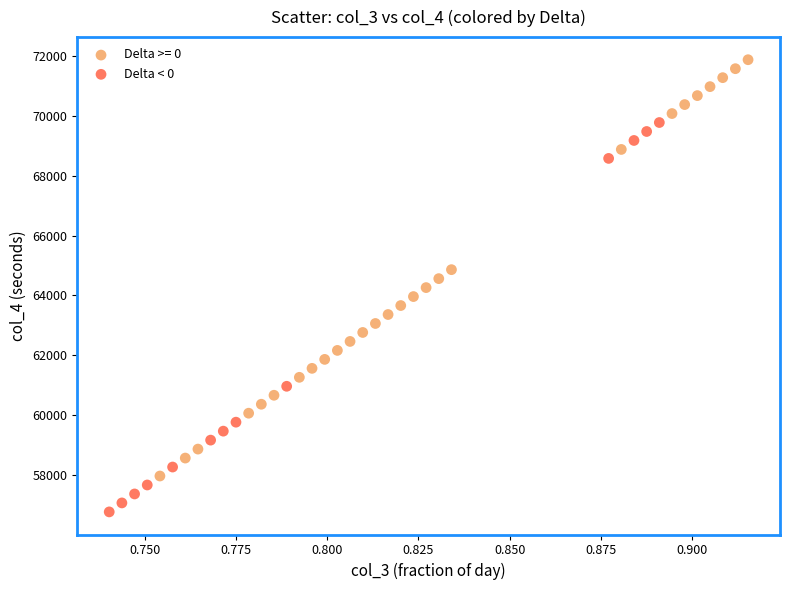

Which series contains the highest Y value?

Delta >= 0